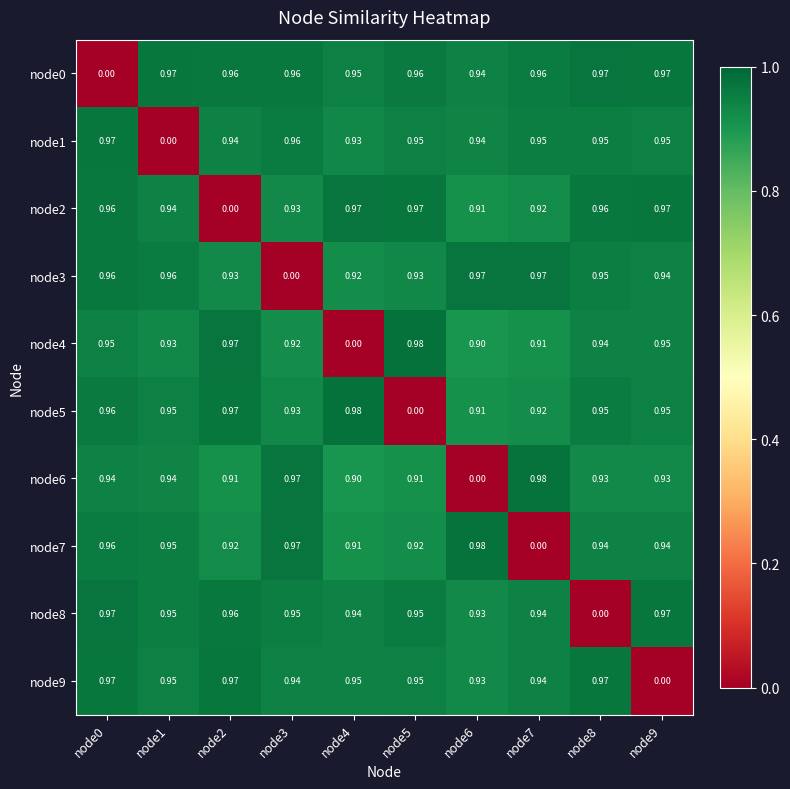

How many positive values does the node4 series have?

9